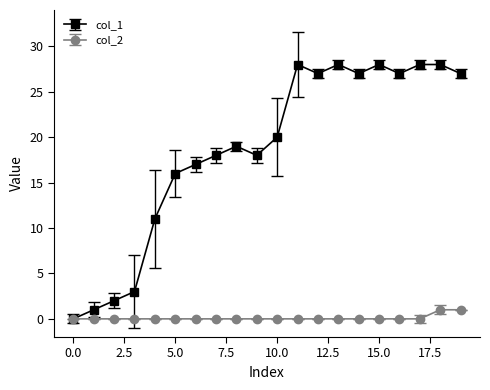

At how many categories does at least one series exceed 15?

15